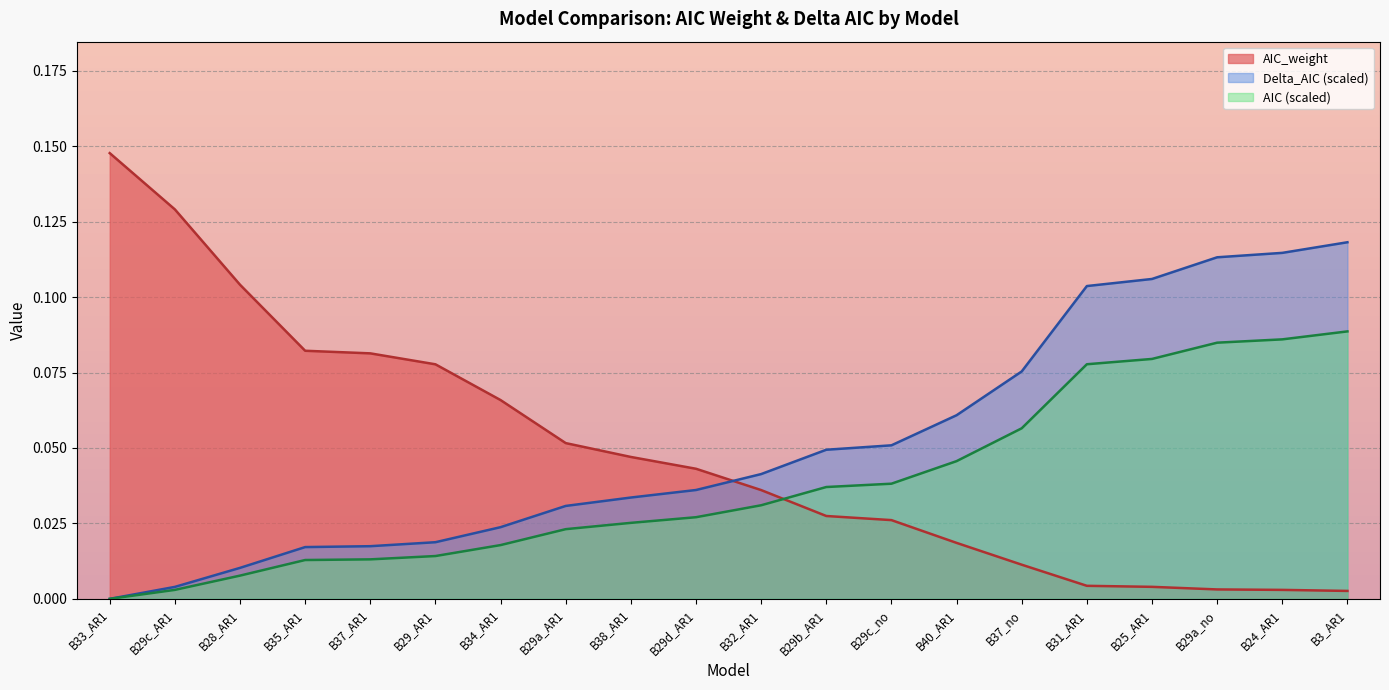

Is the value of Delta_AIC_norm at B29a_no greater than the value of AIC_weight at B29a_no?

Yes